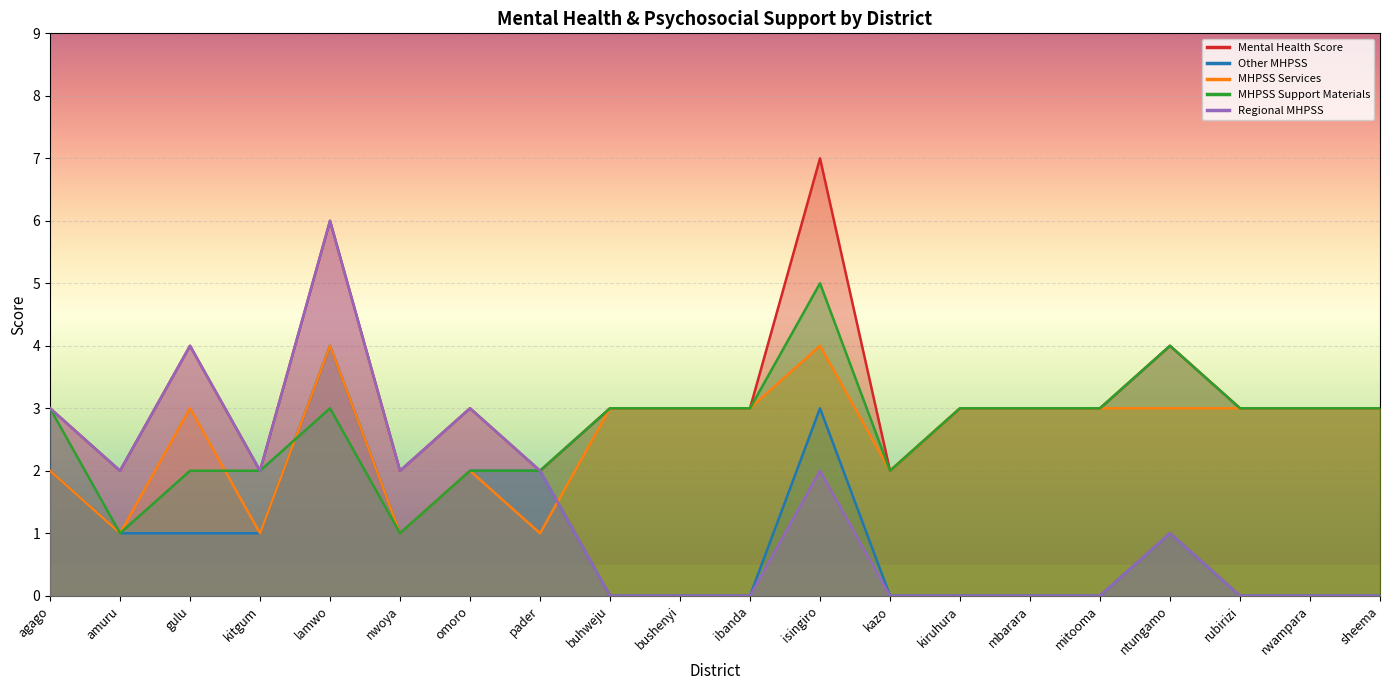

What is the label of the 17th point from the left?

ntungamo